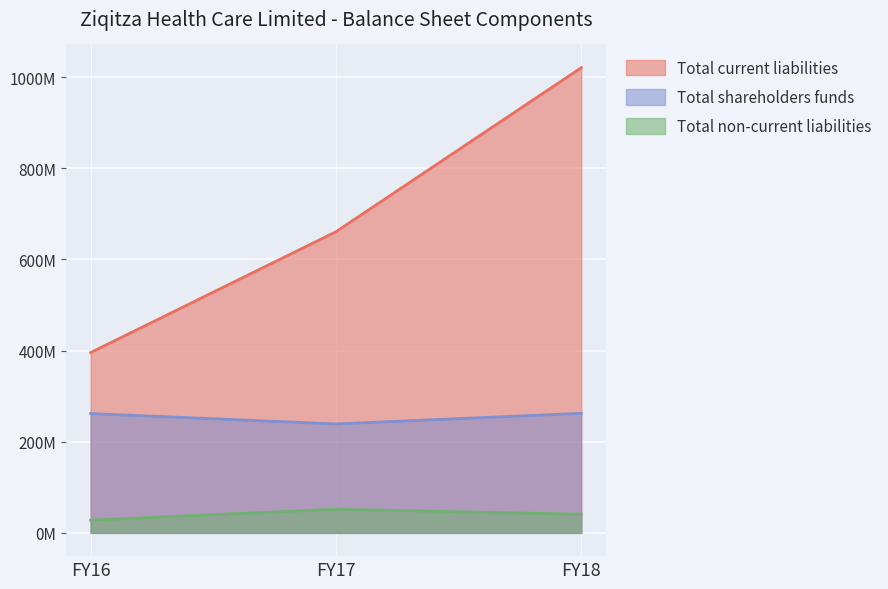

True or false: Total current liabilities has a value of 660895000 at FY17.

True